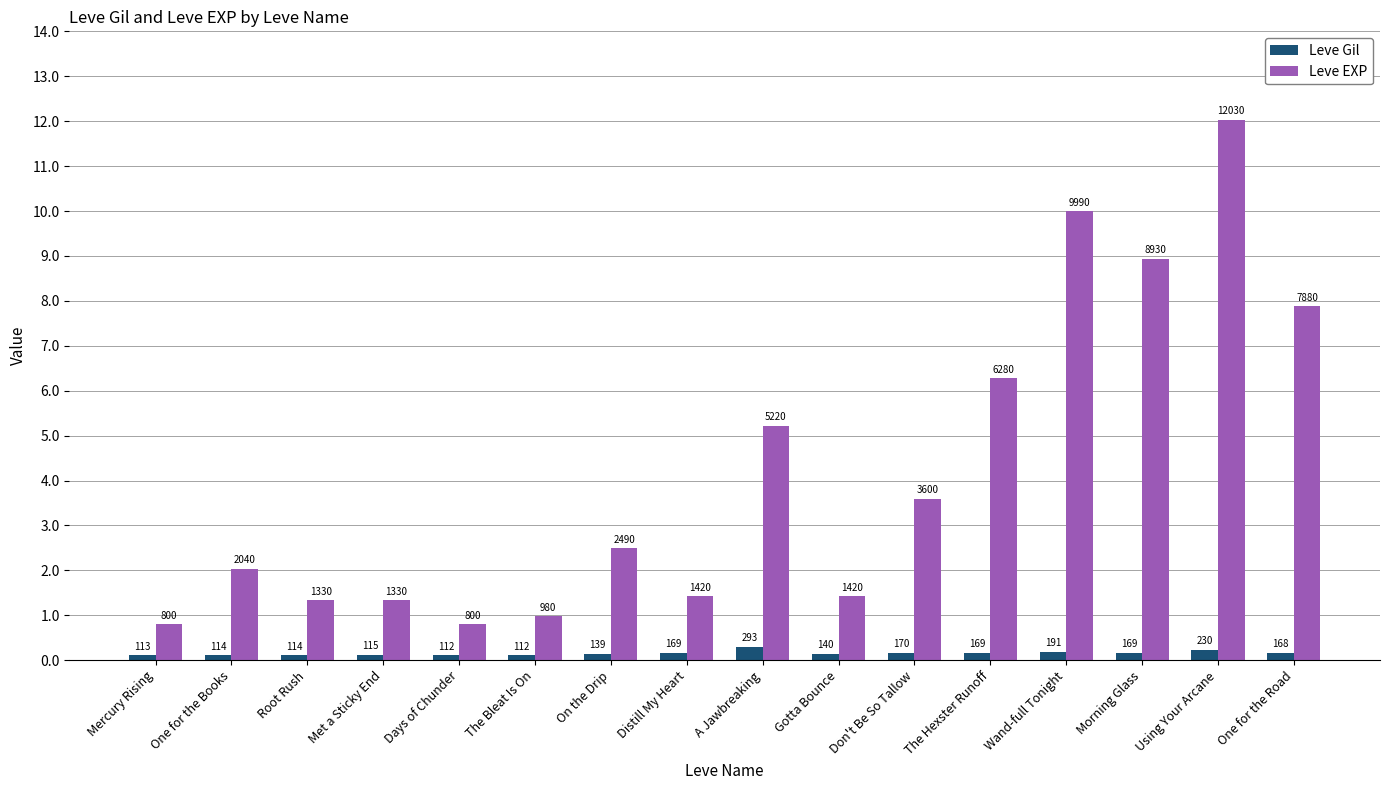

Are the bars horizontal?

No